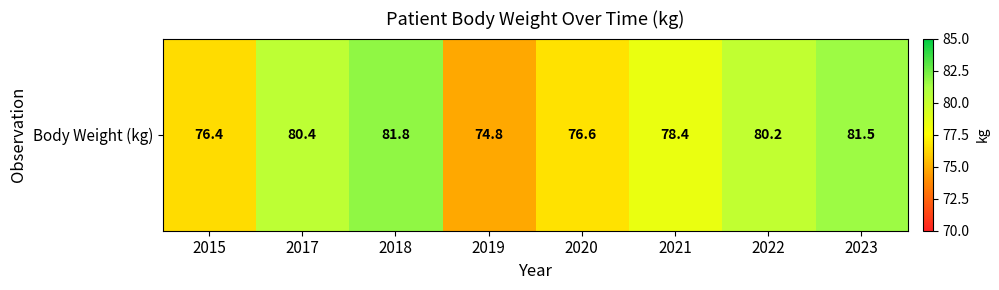

List the labels in order of value, smallest first.

2019, 2015, 2020, 2021, 2022, 2017, 2023, 2018